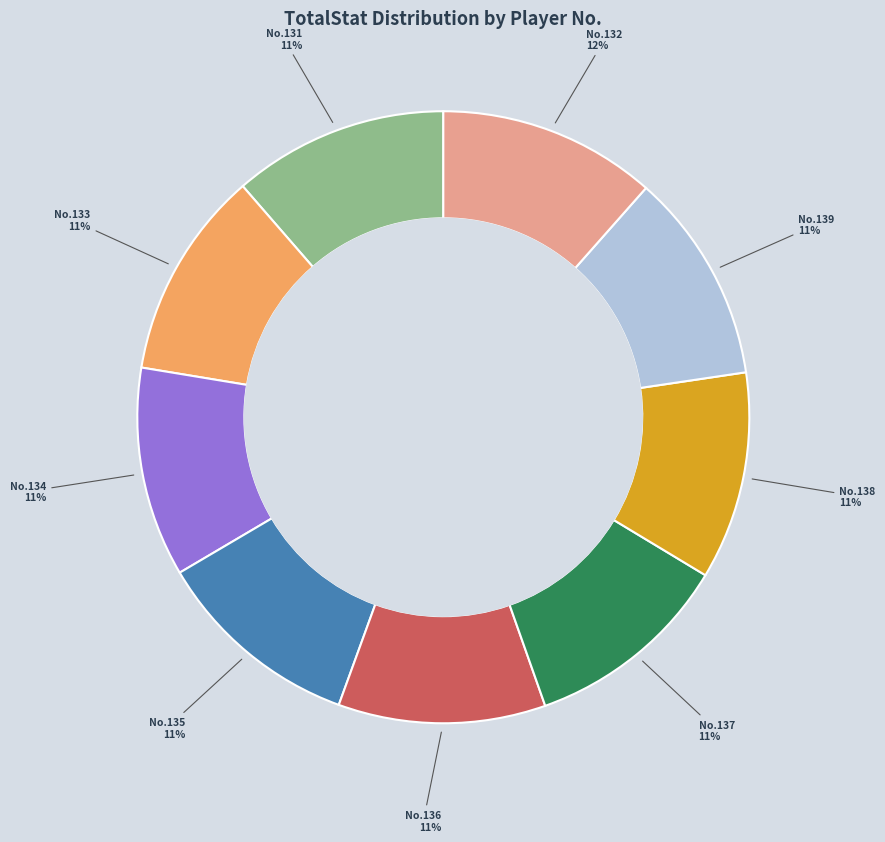

Is there any slice that represents more than half of the pie?

No